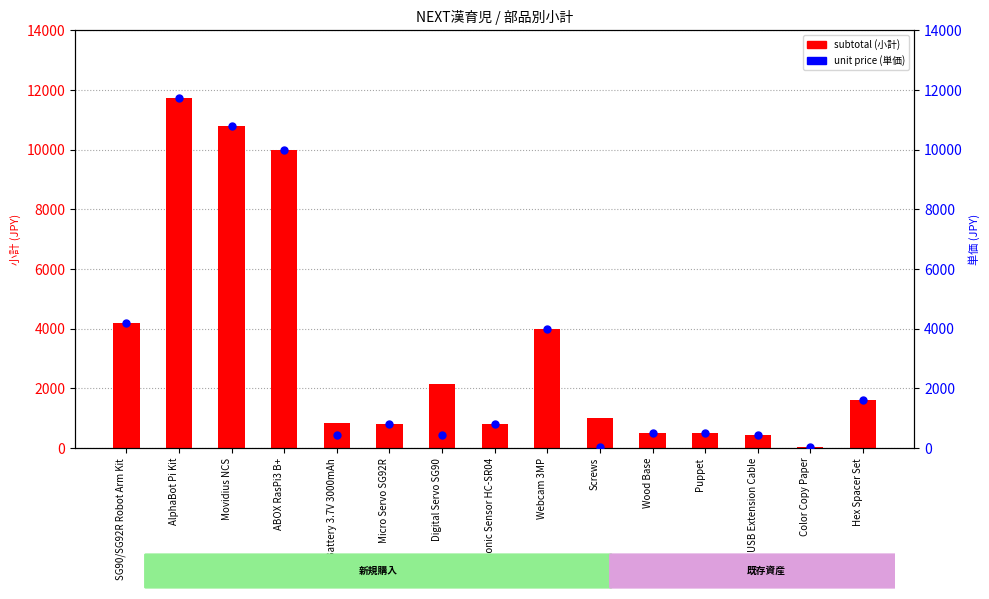

Which series has the largest total across all categories?

subtotal (小計)